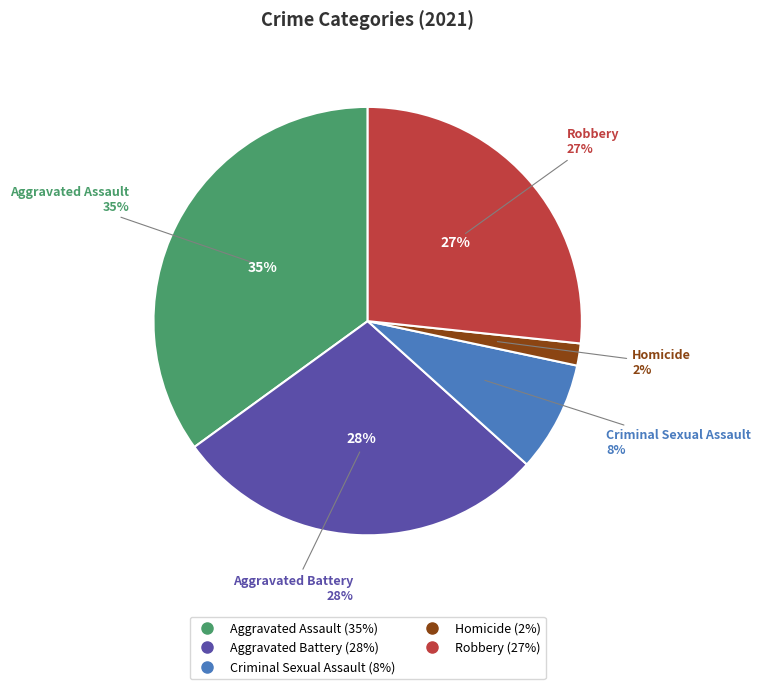

How many slices are in this pie chart?

5